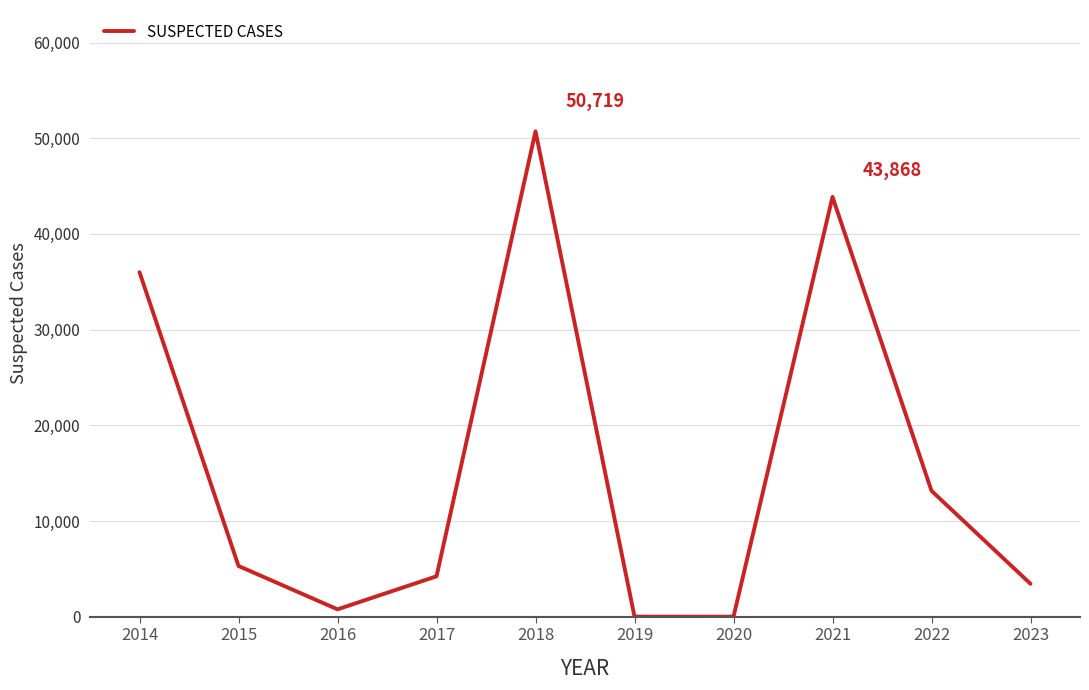

What is the maximum value shown in the chart?

50719